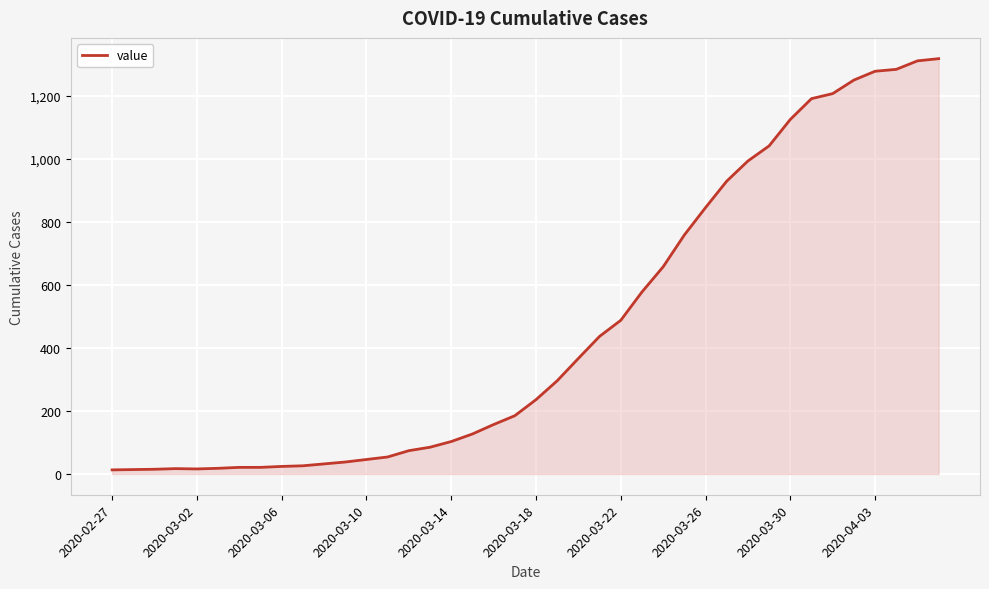

What is the difference between the maximum and minimum values?

1306